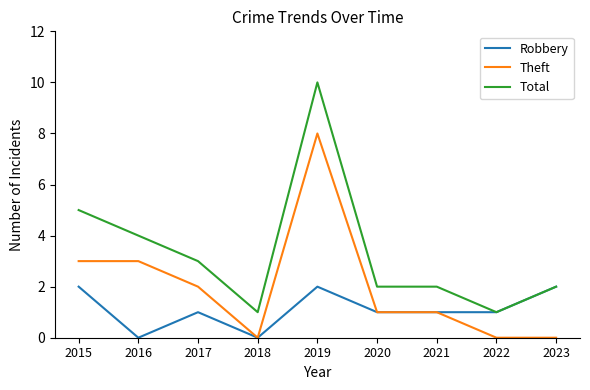

Does the chart have visible grid lines?

No